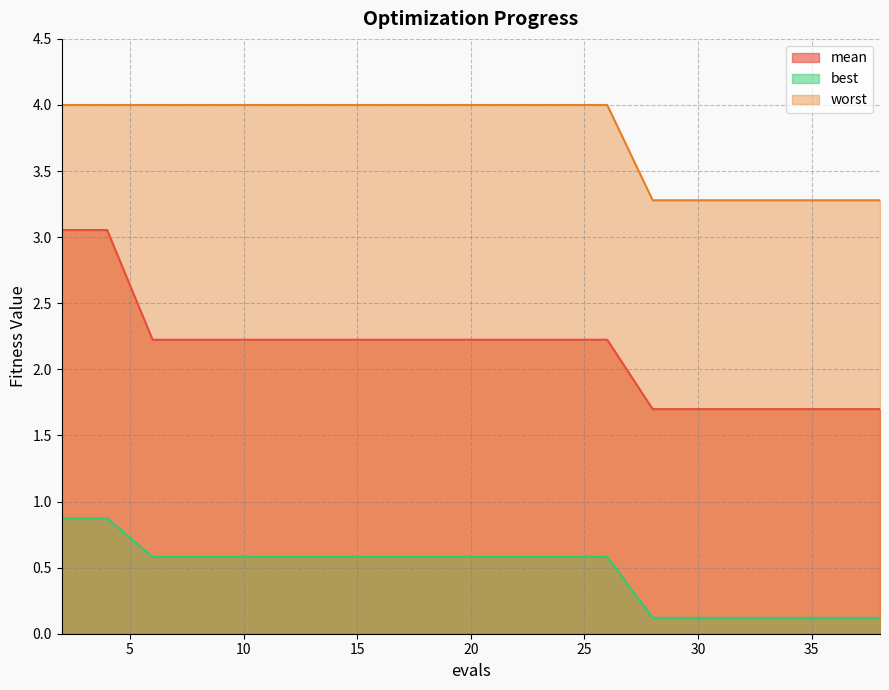

True or false: worst and mean cross at least once.

False